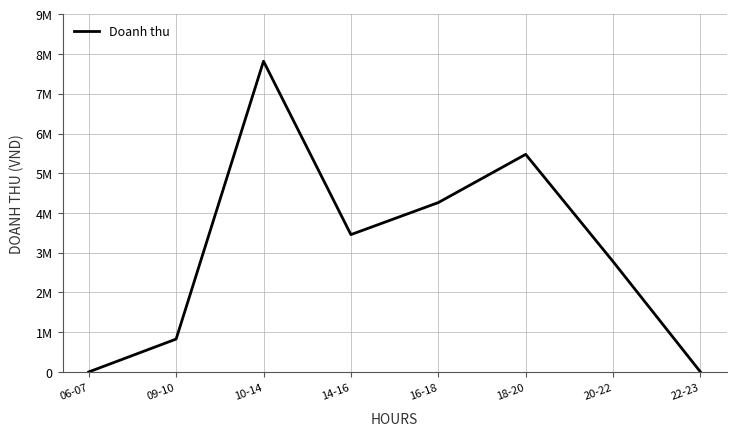

Is this an area chart (filled region under the line)?

No